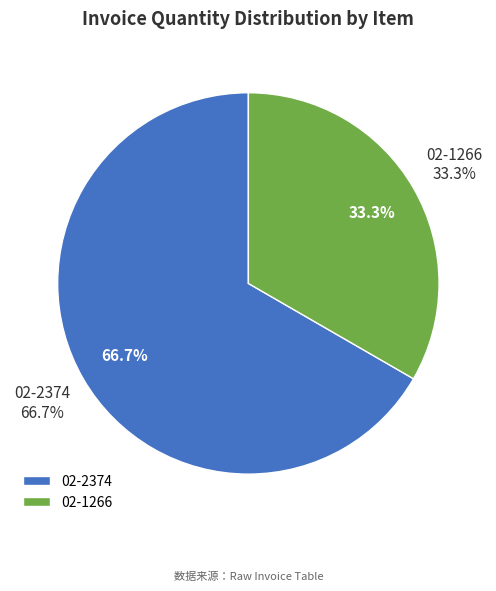

True or false: 02-1266 accounts for 42% of the total.

False